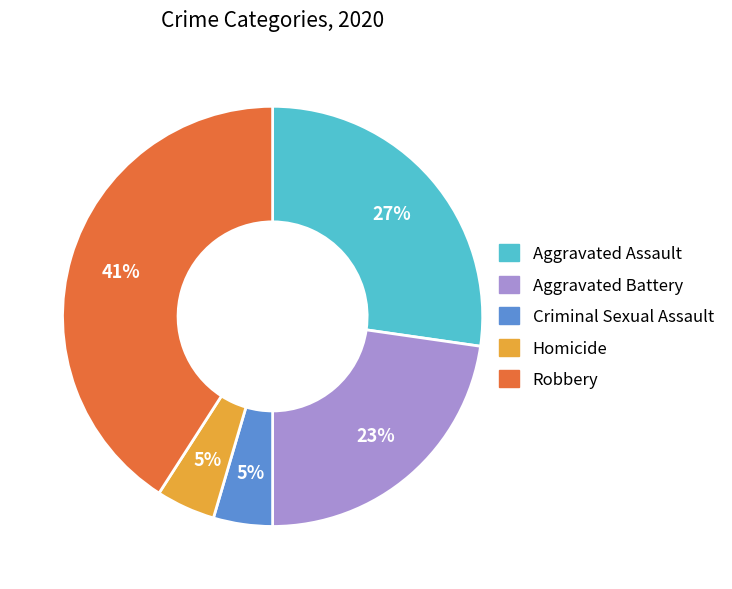

To the nearest percent, what portion does Aggravated Assault represent?

27%